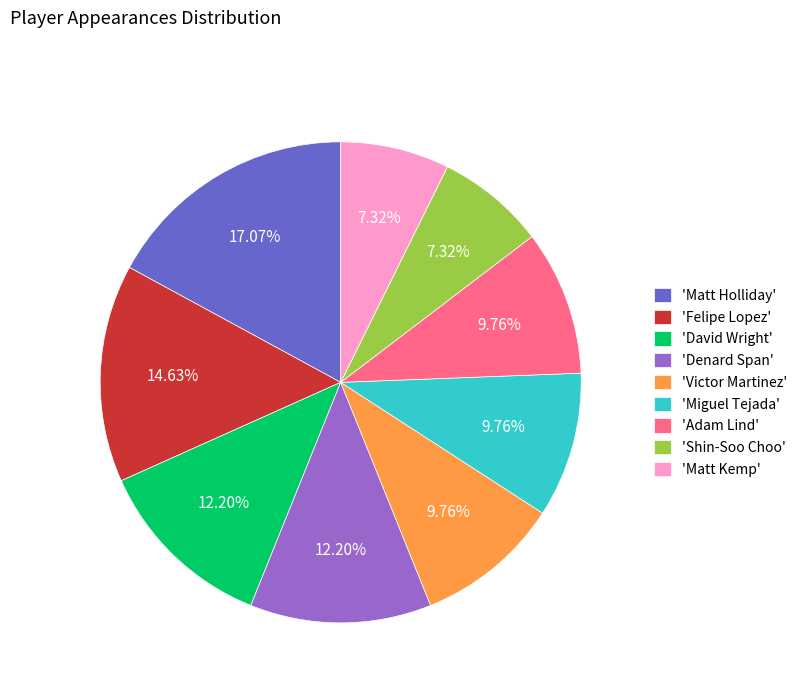

Which category has the biggest portion of the pie?

'Matt Holliday'